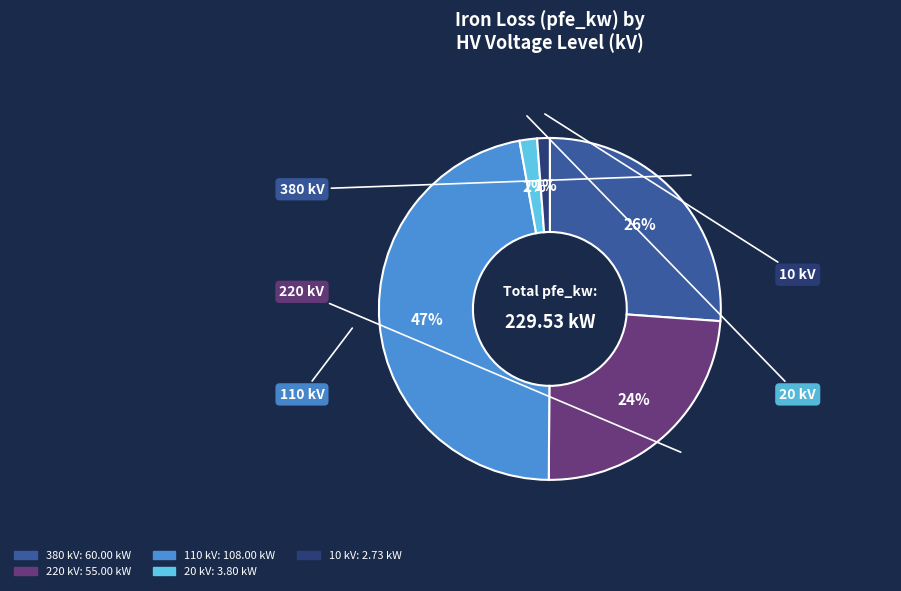

Is there any slice that represents more than half of the pie?

No